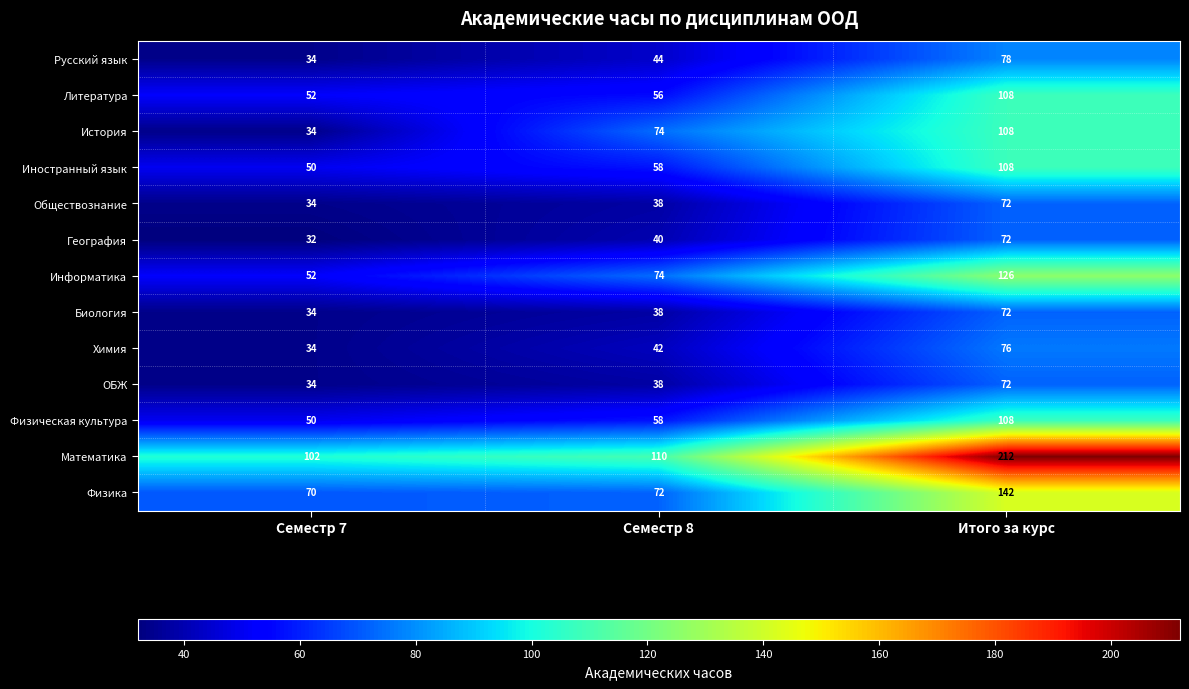

True or false: Обществознание has a value of 72 at Итого за курс.

True